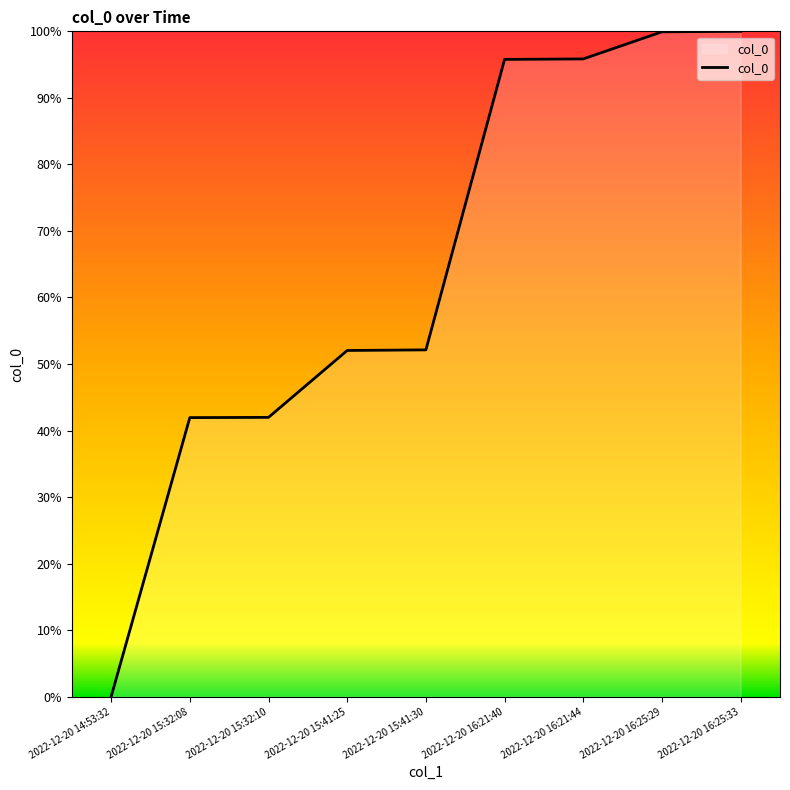

What is the sum of all values?

579.7